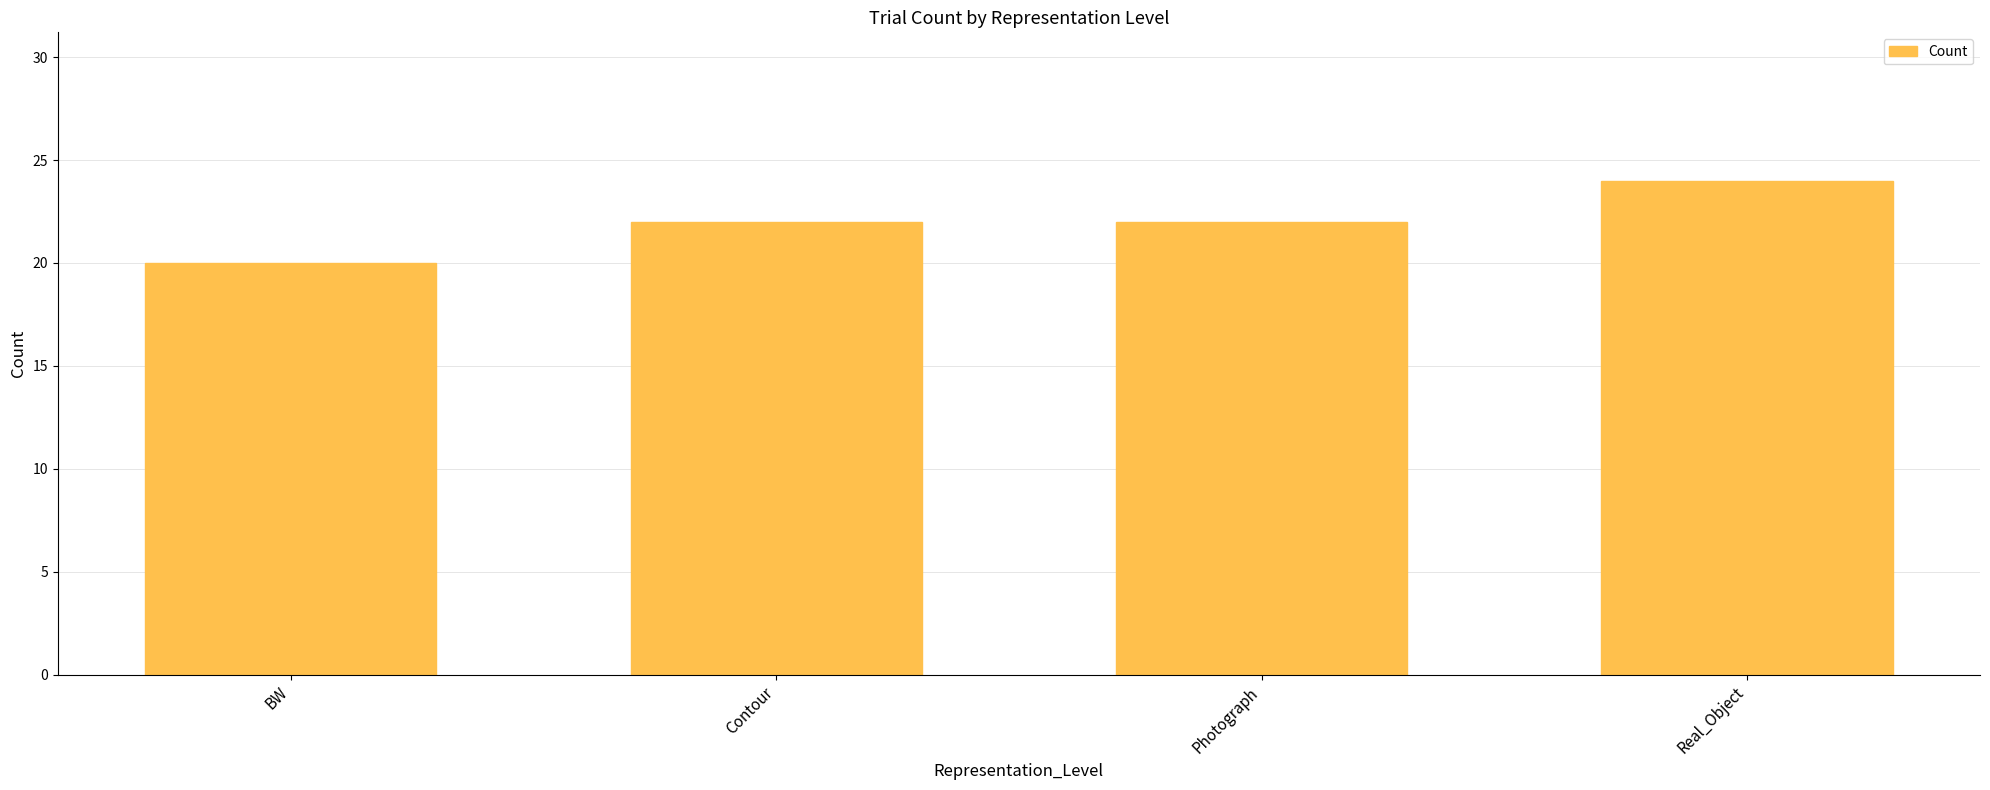

How many bars are there in total?

4